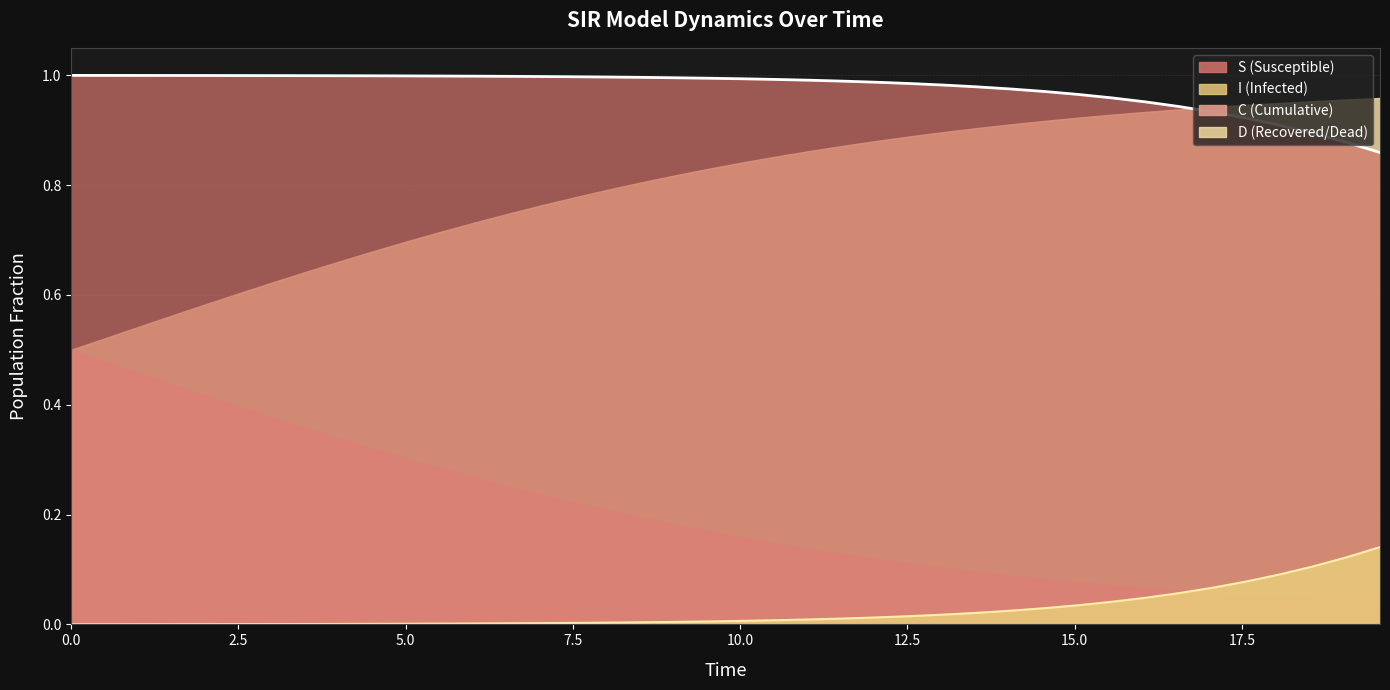

True or false: I (line) and S (line) cross at least once.

False